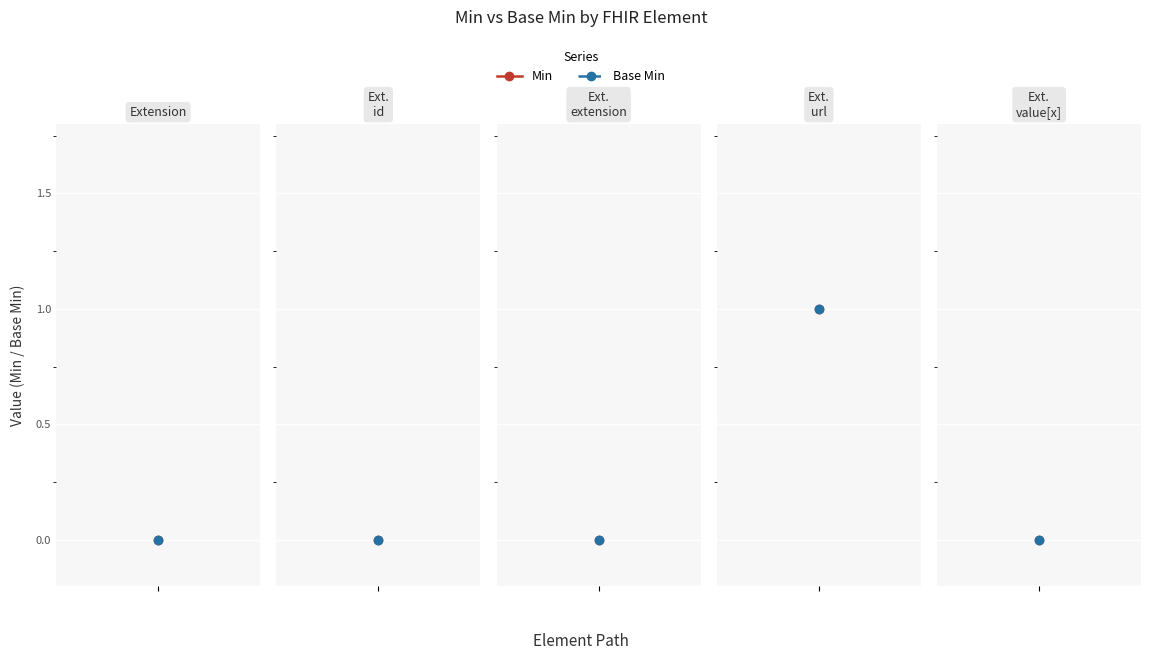

Reading left to right, transcribe all the data shown in this chart.

Min: 0	0	0	1	0
Base Min: 0	0	0	1	0